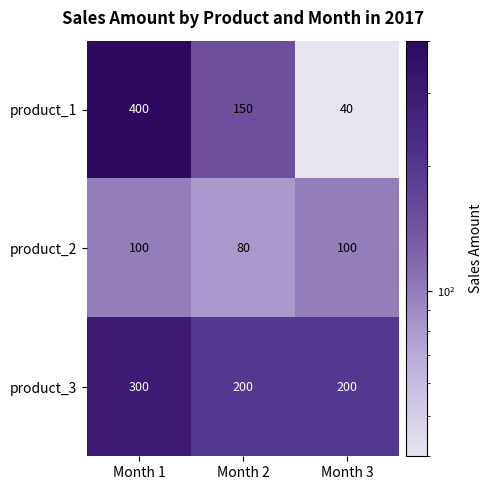

Reading left to right, extract all data points from this chart.

product_1: 400	150	40
product_2: 100	80	100
product_3: 300	200	200